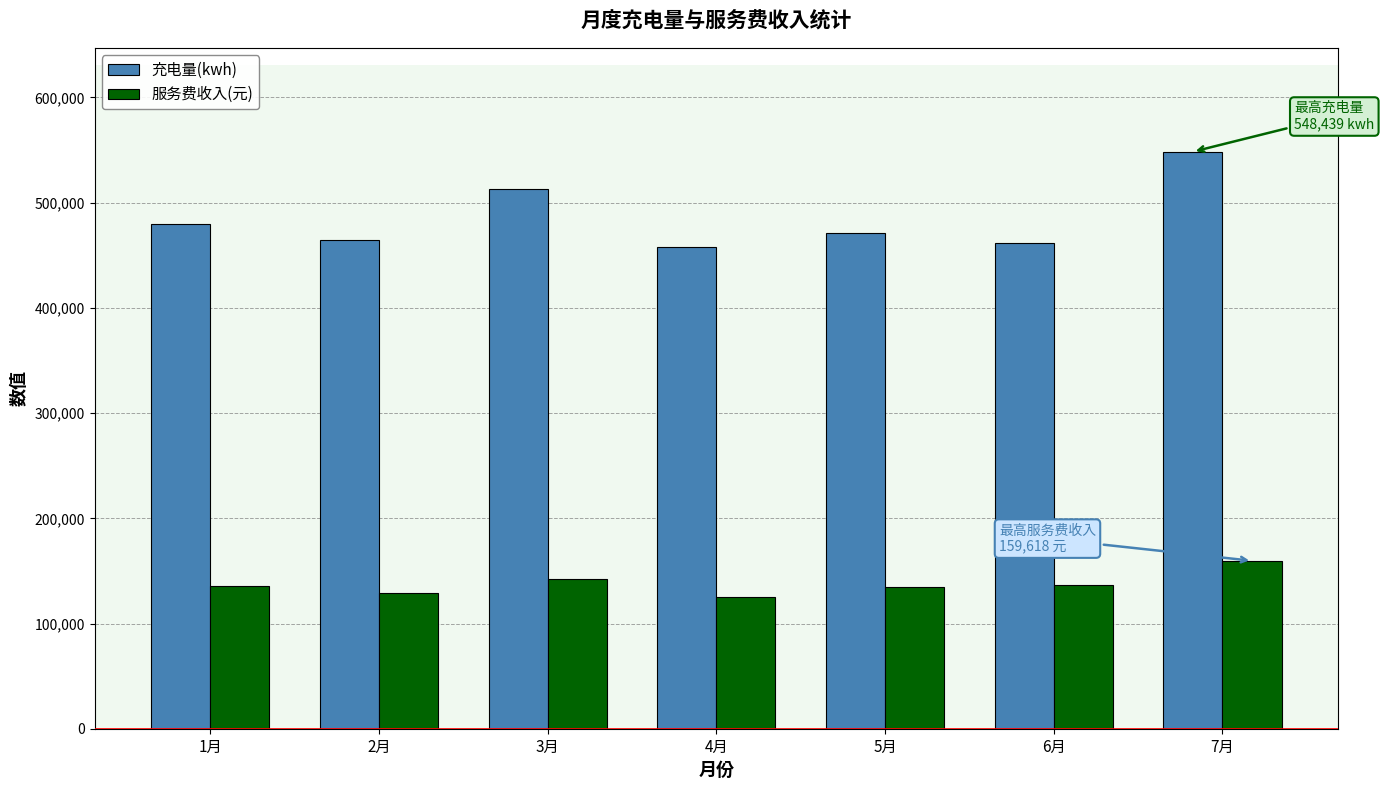

What is the label of the 2nd bar from the left?

2月